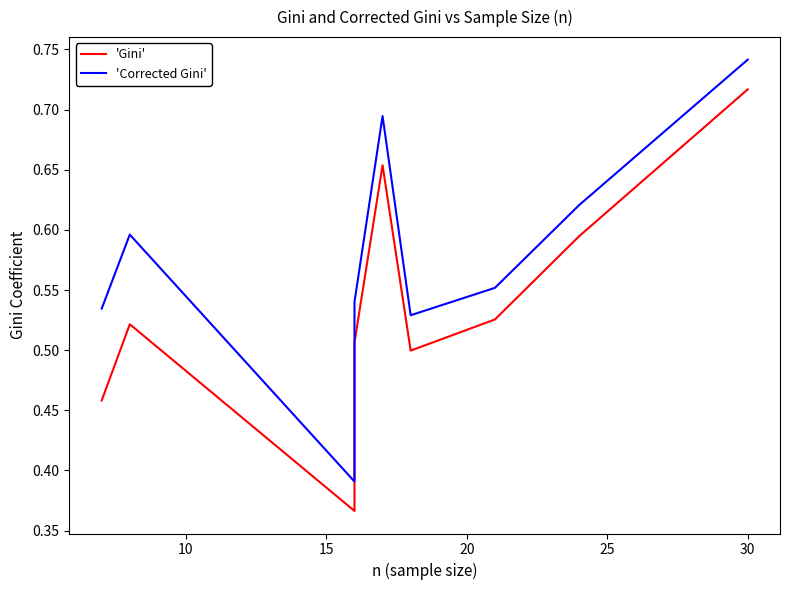

How many 'Gini' values are between 0 and 1?

9